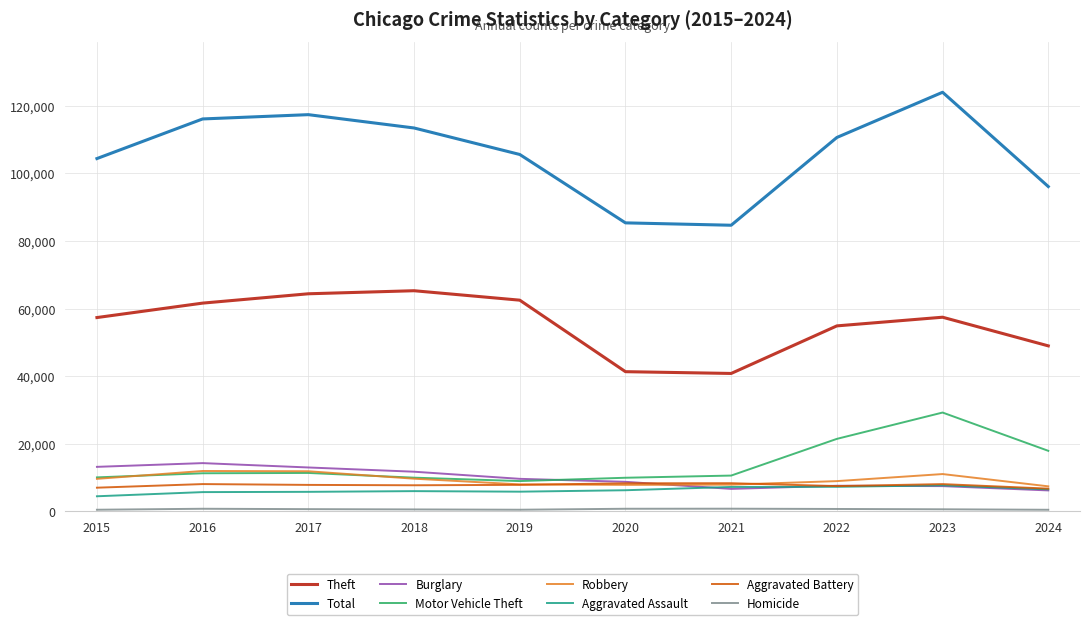

What is the maximum value shown in the chart?

124002